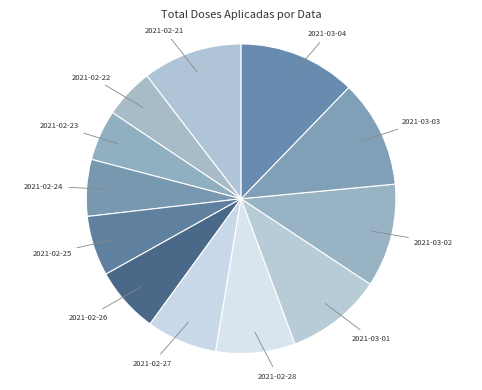

Which slice is the largest?

2021-03-04